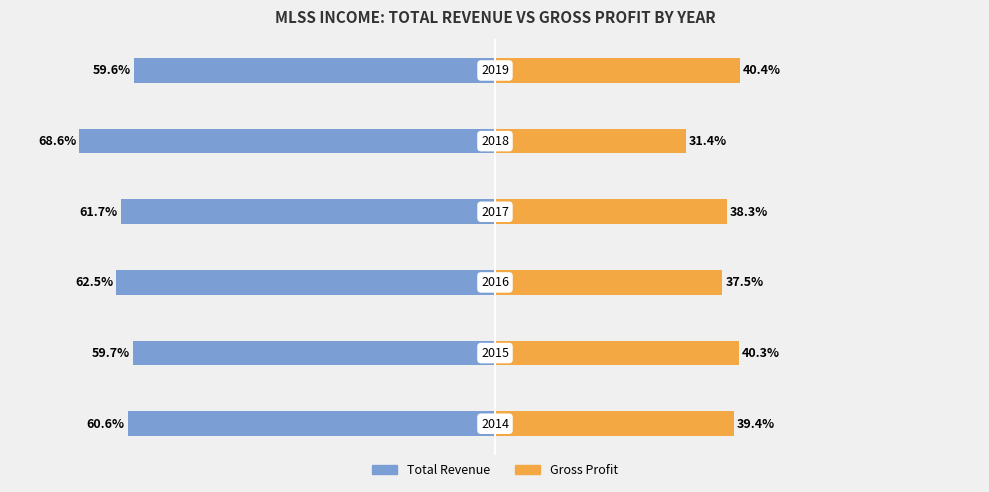

The Total Revenue series shows -59.6 at 5. True or false?

True